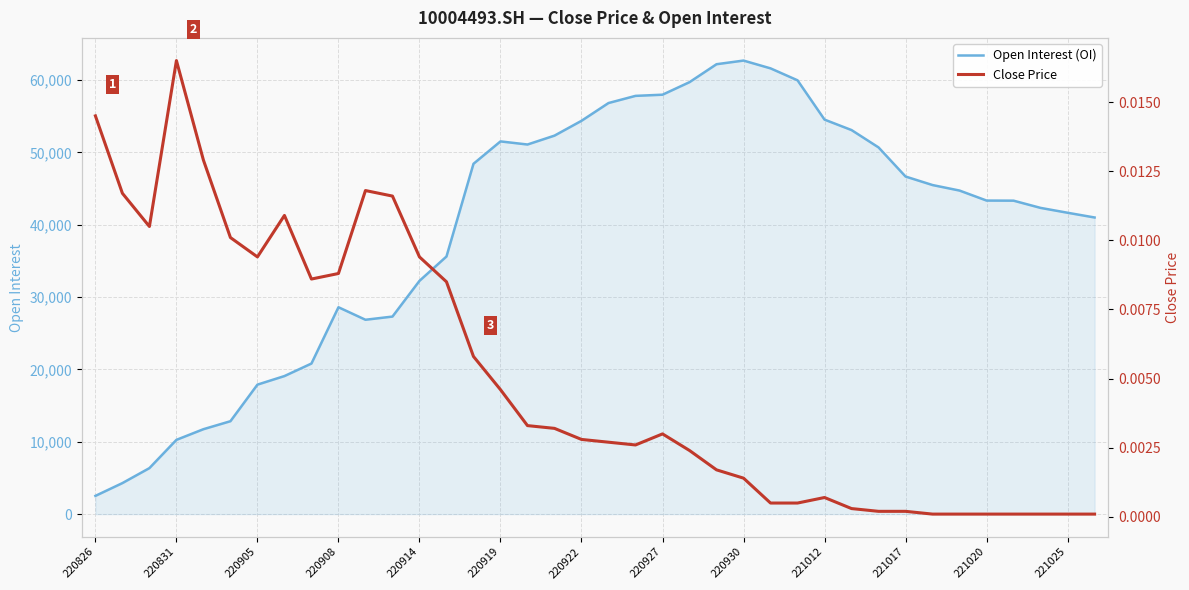

At which label does Open Interest (OI) reach its minimum?

220826